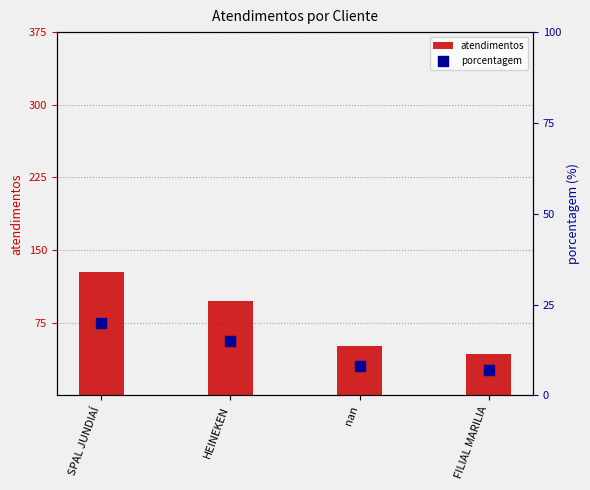

At which category is the sum across all series the highest?

SPAL JUNDIAÍ